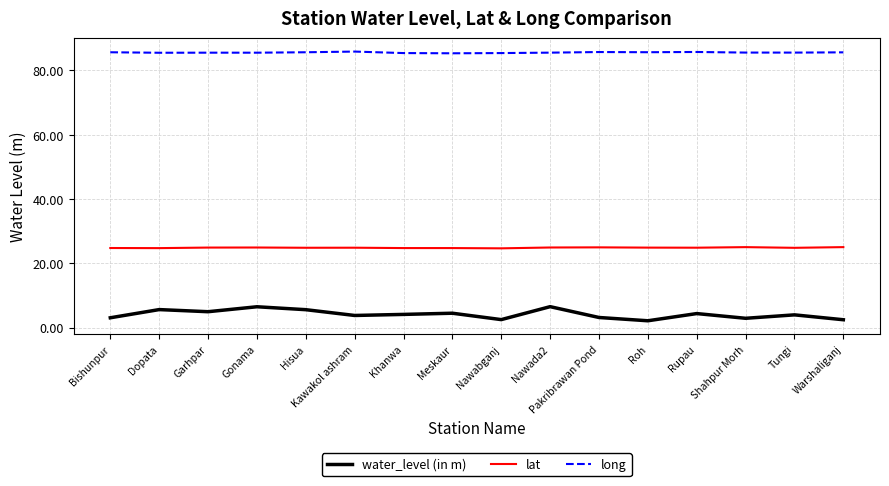

What is the minimum value shown in the chart?

2.1